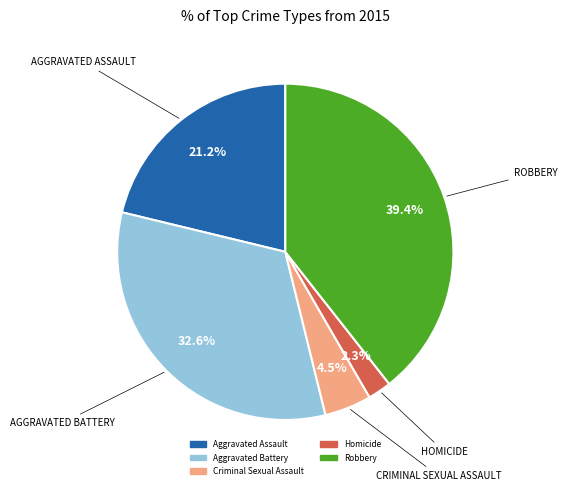

What percentage is the Aggravated Battery slice, to the nearest percent?

33%